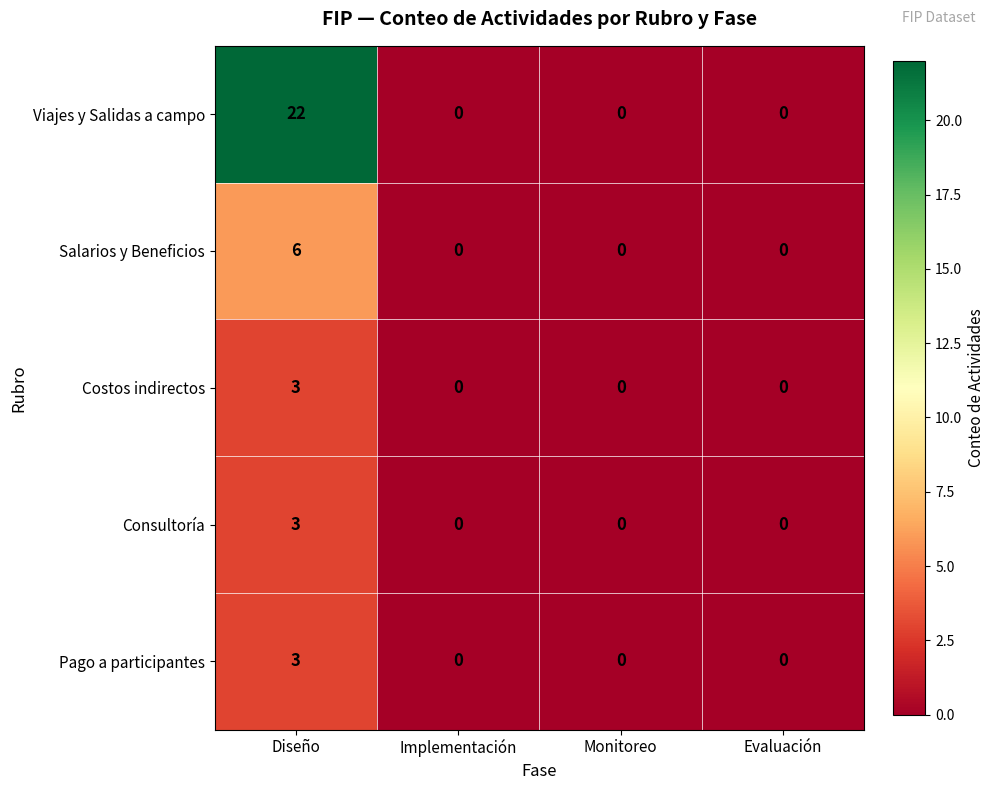

Which series has the widest spread of values?

Viajes y Salidas a campo